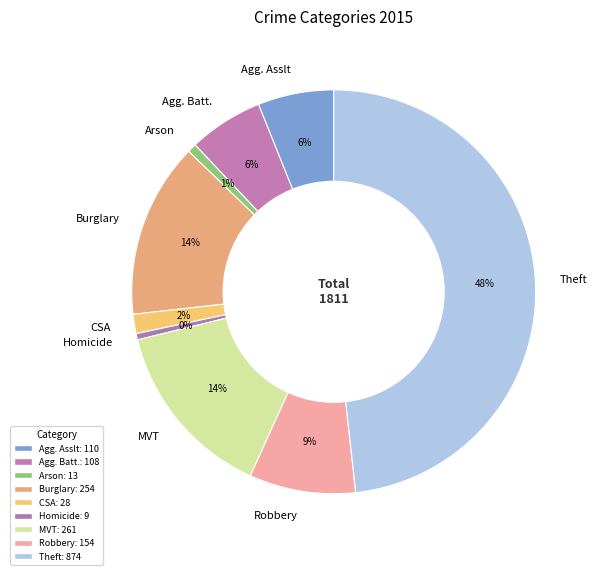

To the nearest percent, what portion does Agg. Asslt represent?

6%